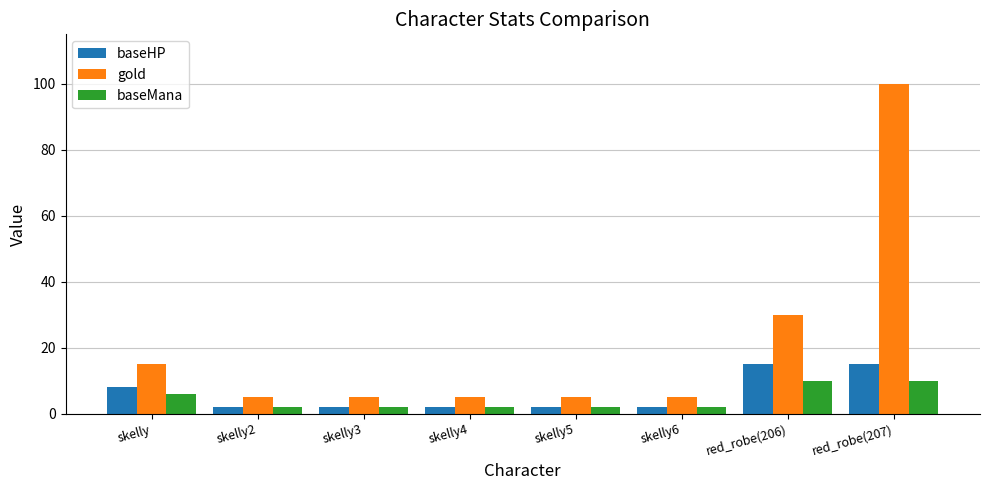

What is the value of the baseHP bar at the 3rd from the left?

2